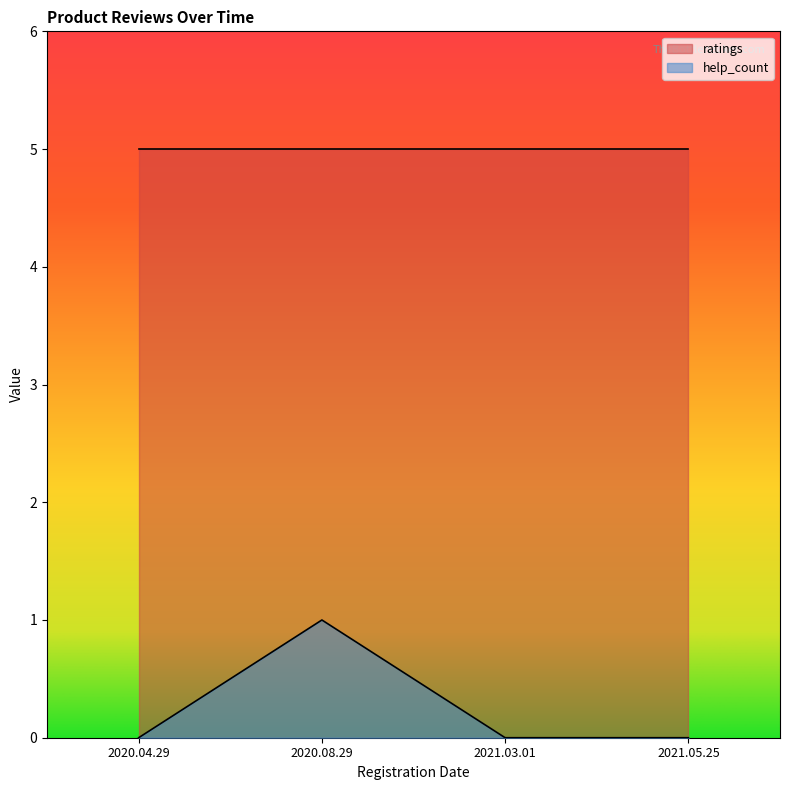

The chart shows a value of 1 at 2020.08.29. True or false?

True